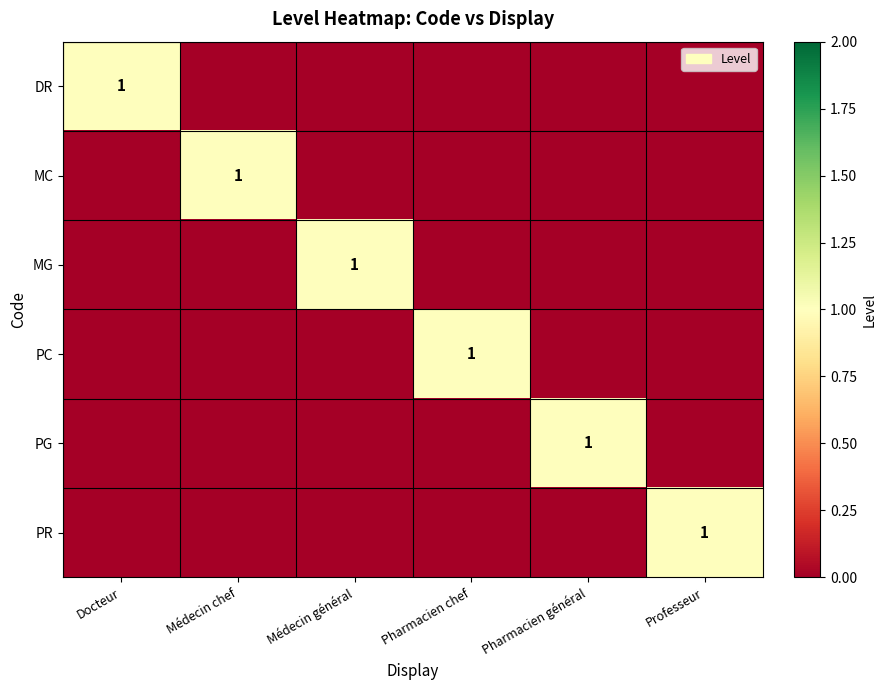

Is it true that PR equals 1 at Professeur?

True